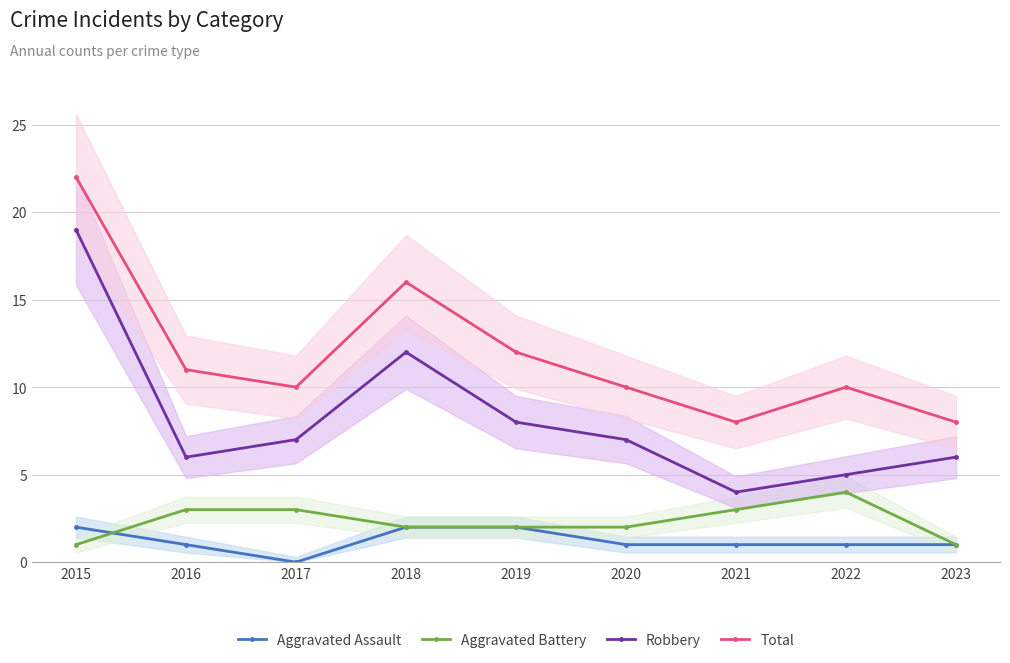

Does the chart display data point markers on the line(s)?

Yes